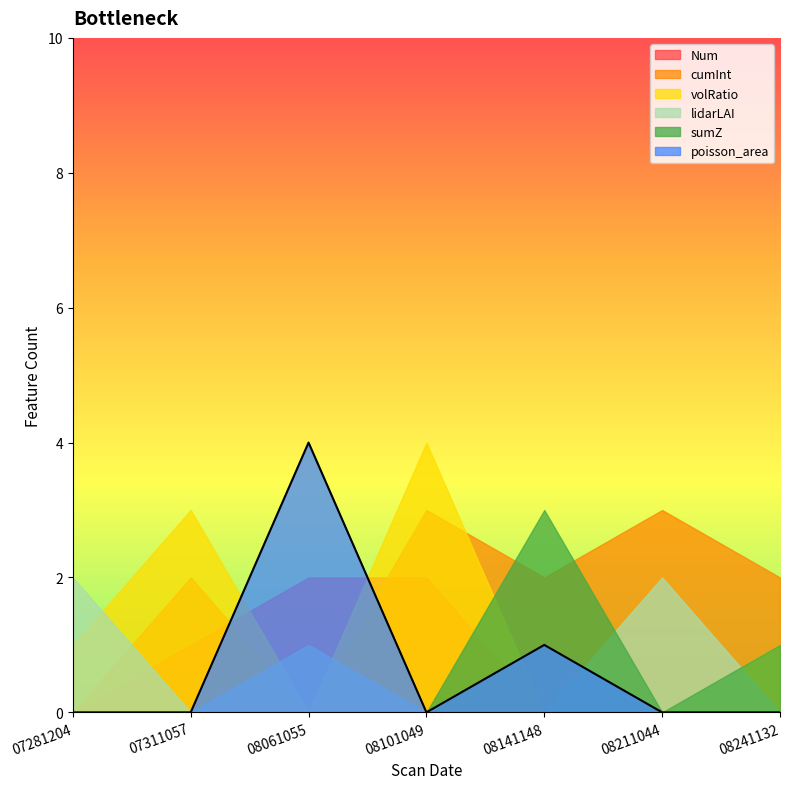

At how many categories does at least one series exceed 0?

7